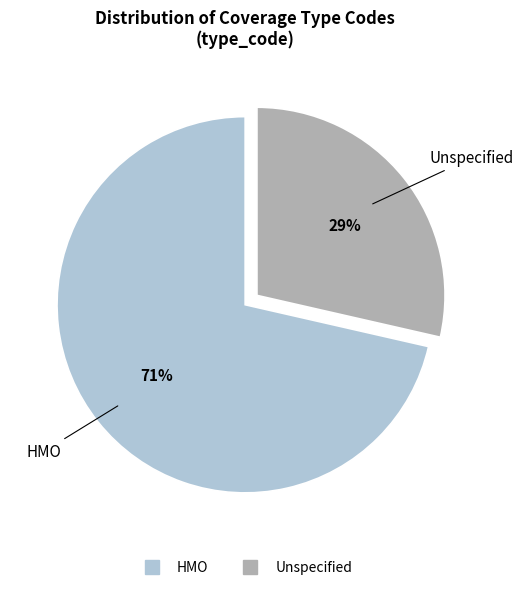

Is there a majority slice in this chart?

Yes